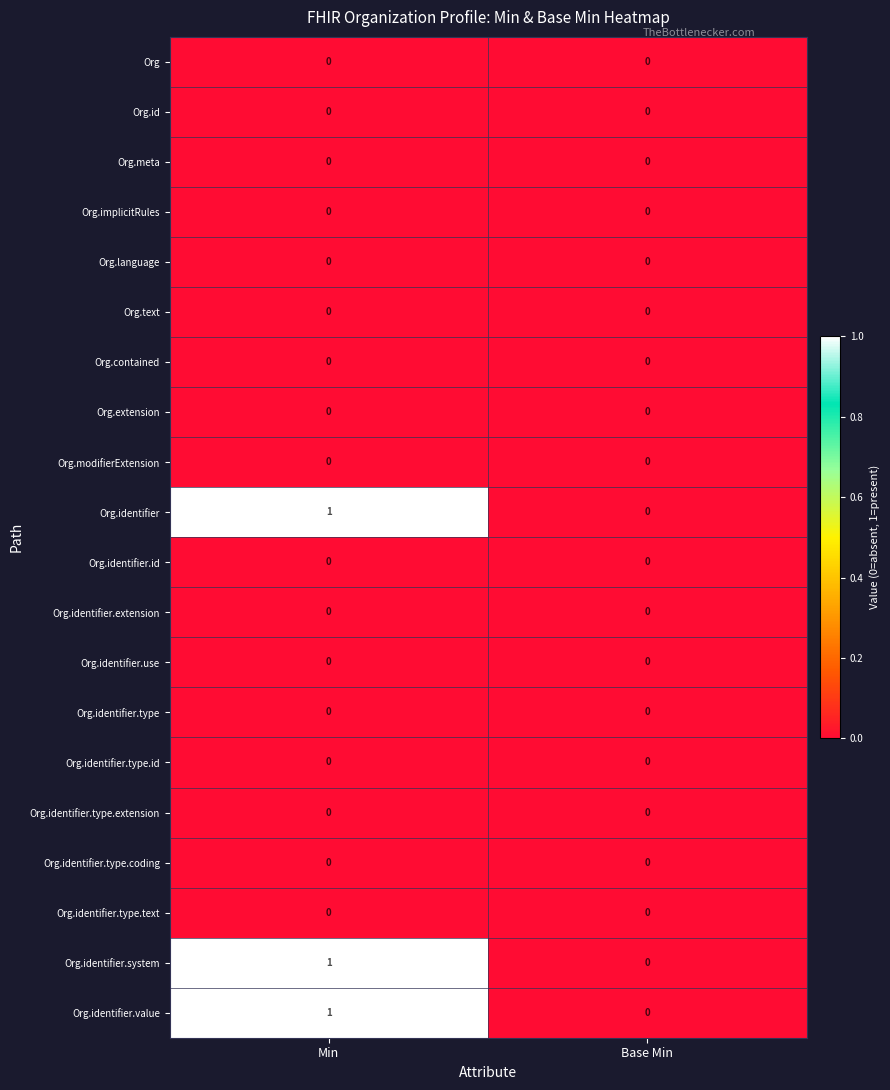

List the labels in order of Org.identifier.system value, smallest first.

Base Min, Min